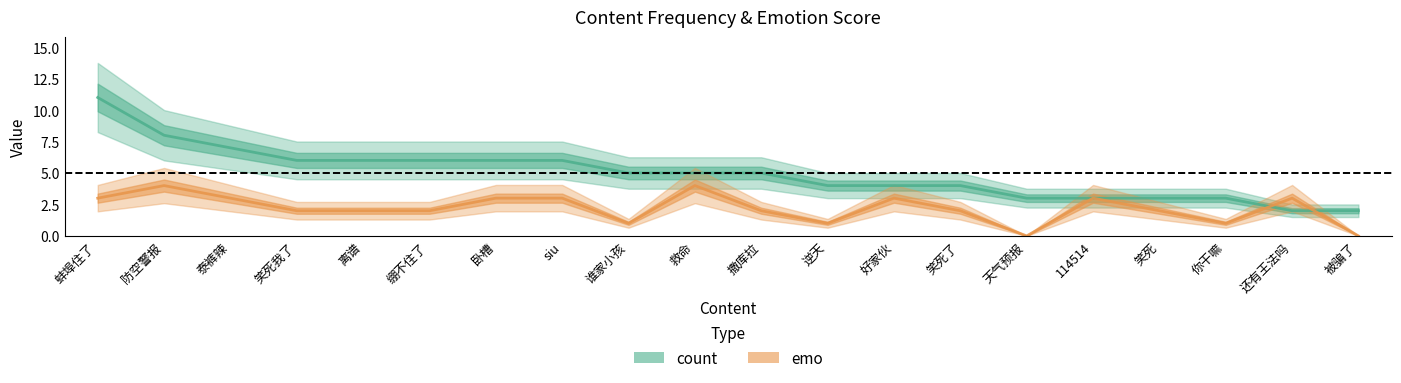

What is the average value of the count series?

5